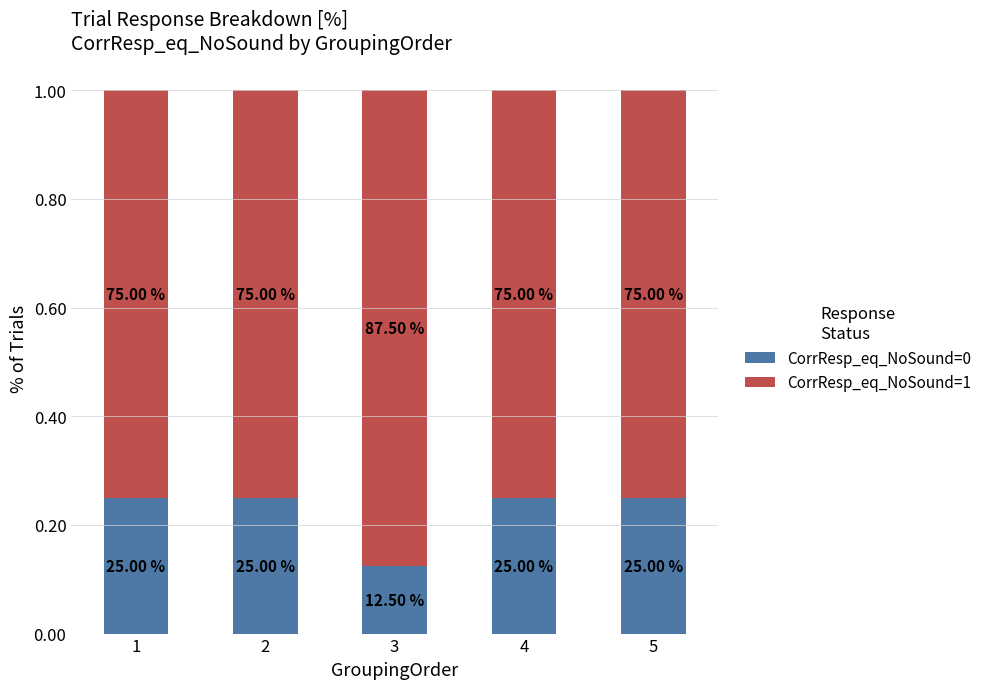

What are all the series names shown in the legend?

CorrResp_eq_NoSound=0, CorrResp_eq_NoSound=1